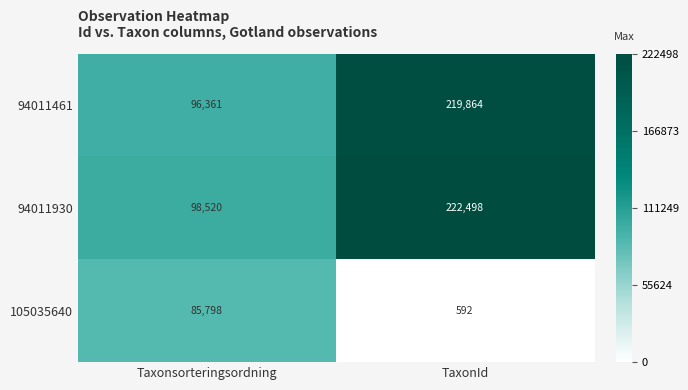

Between Taxonsorteringsordning and TaxonId, which series saw the biggest shift?

94011930